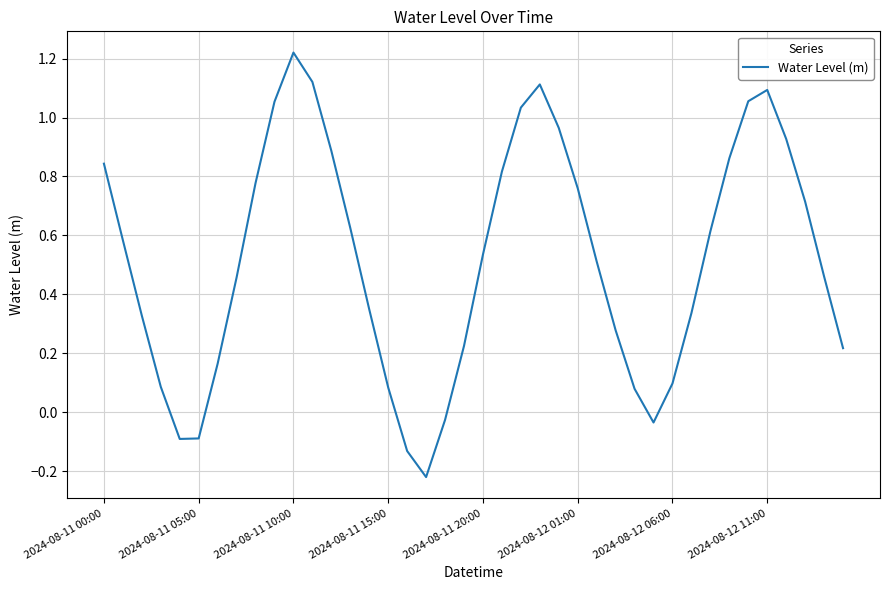

What is the difference between the maximum and minimum values?

1.4